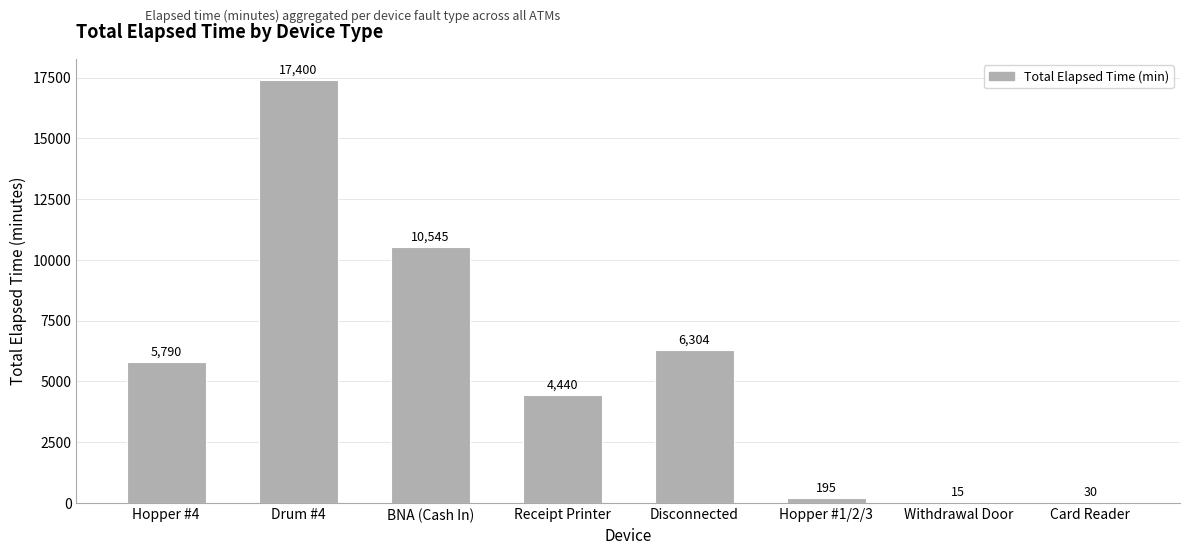

True or false: the data shows 4440 at Receipt Printer.

True